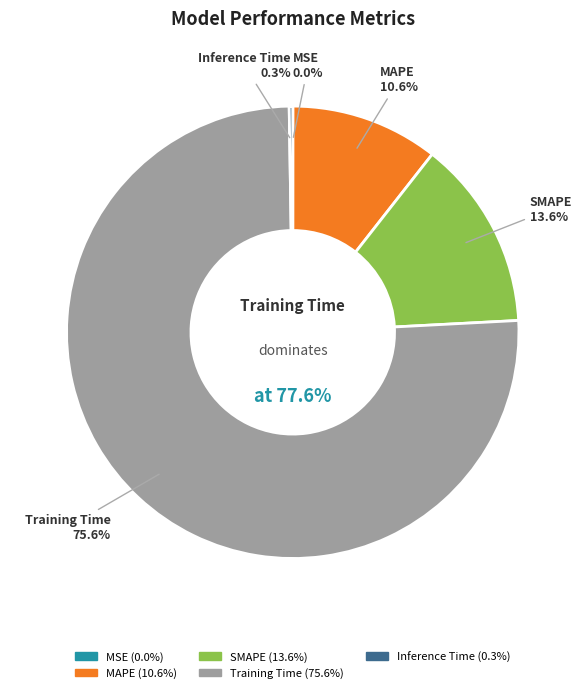

To the nearest percent, what is the combined percentage of SMAPE and MAPE?

24%